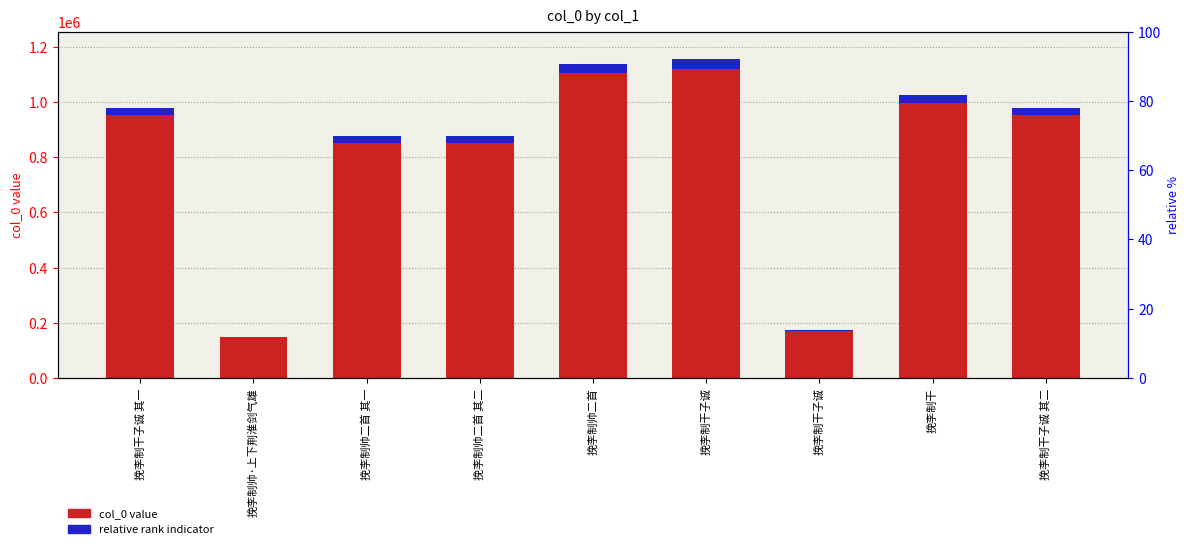

Which series has the largest total across all categories?

col_0 value